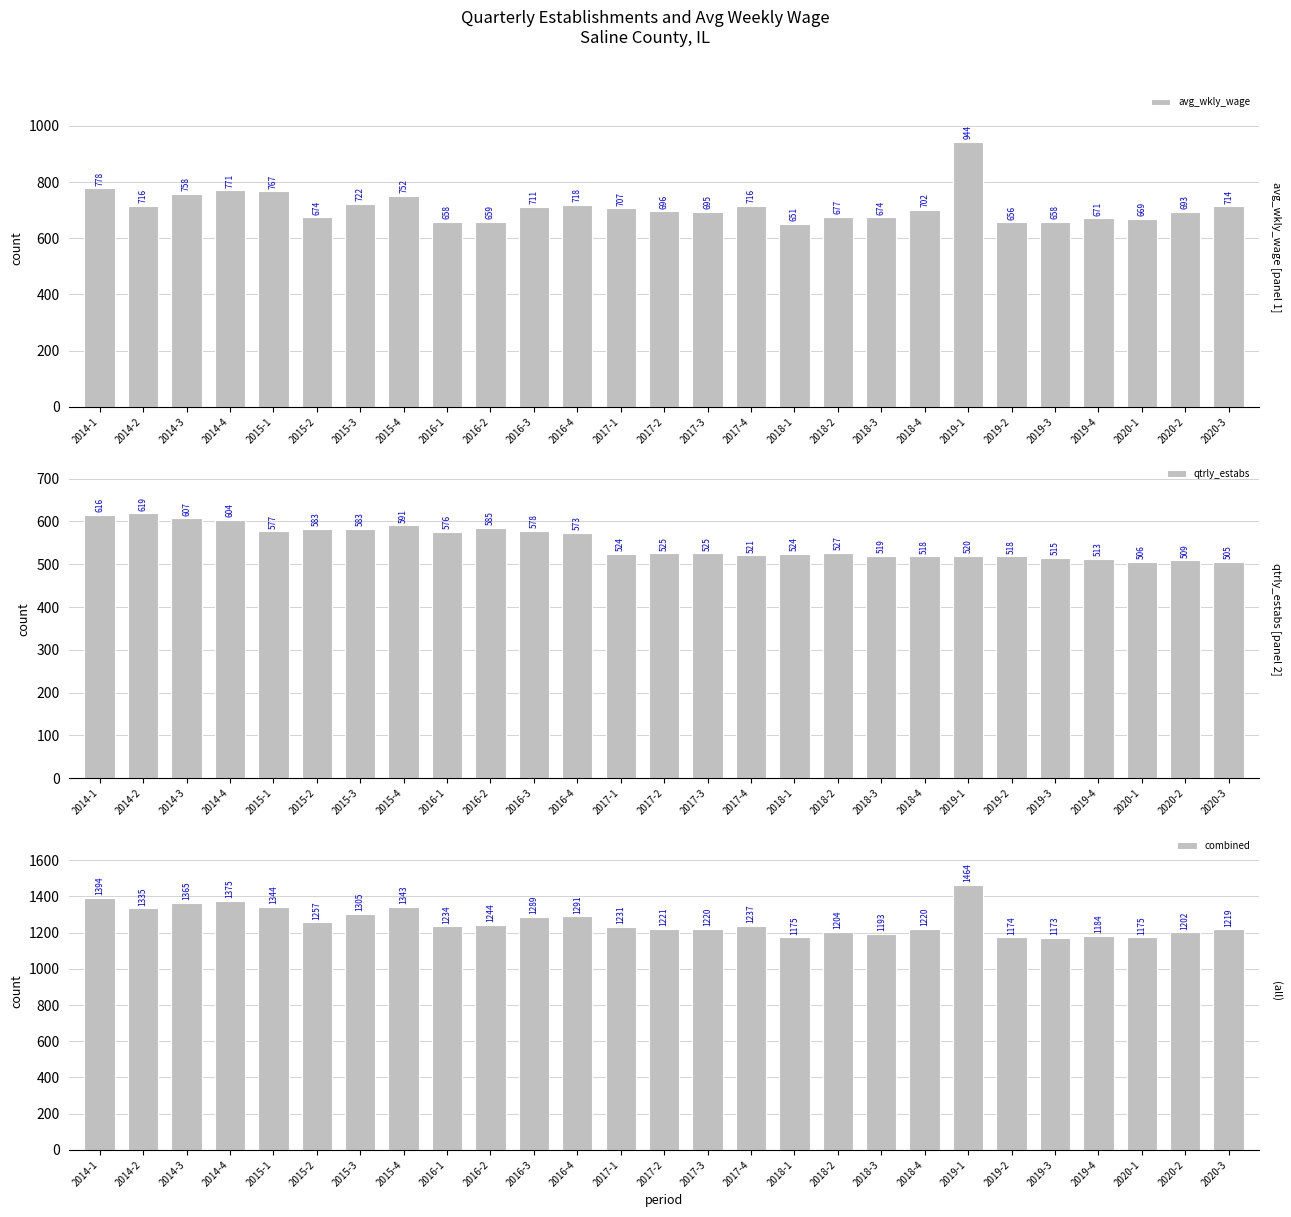

At which label does qtrly_estabs reach its peak?

2014-2